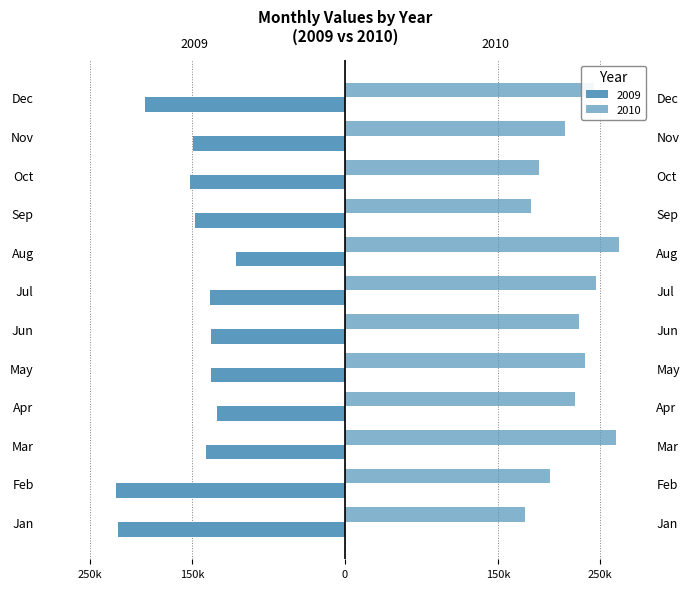

Reading right to left, extract all data points from this chart.

2009: -195791	-148790	-151699	-147000	-106361	-132262	-131538	-130791	-125260	-136104	-224524	-222389
2010: 243455	215198	189828	182064	268010	245881	229473	235494	225461	265720	201000	176648